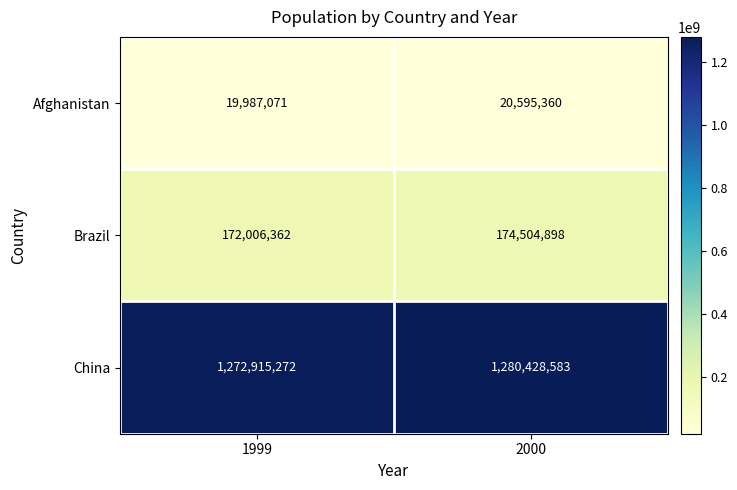

Which category has the lowest value across all series?

1999